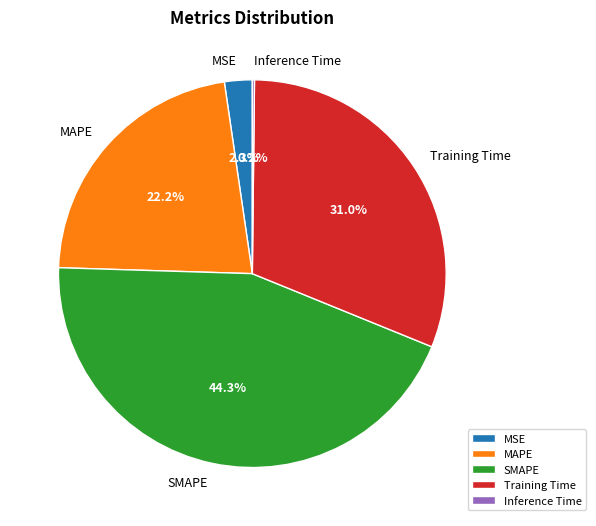

Between MSE and Training Time, which is larger?

Training Time